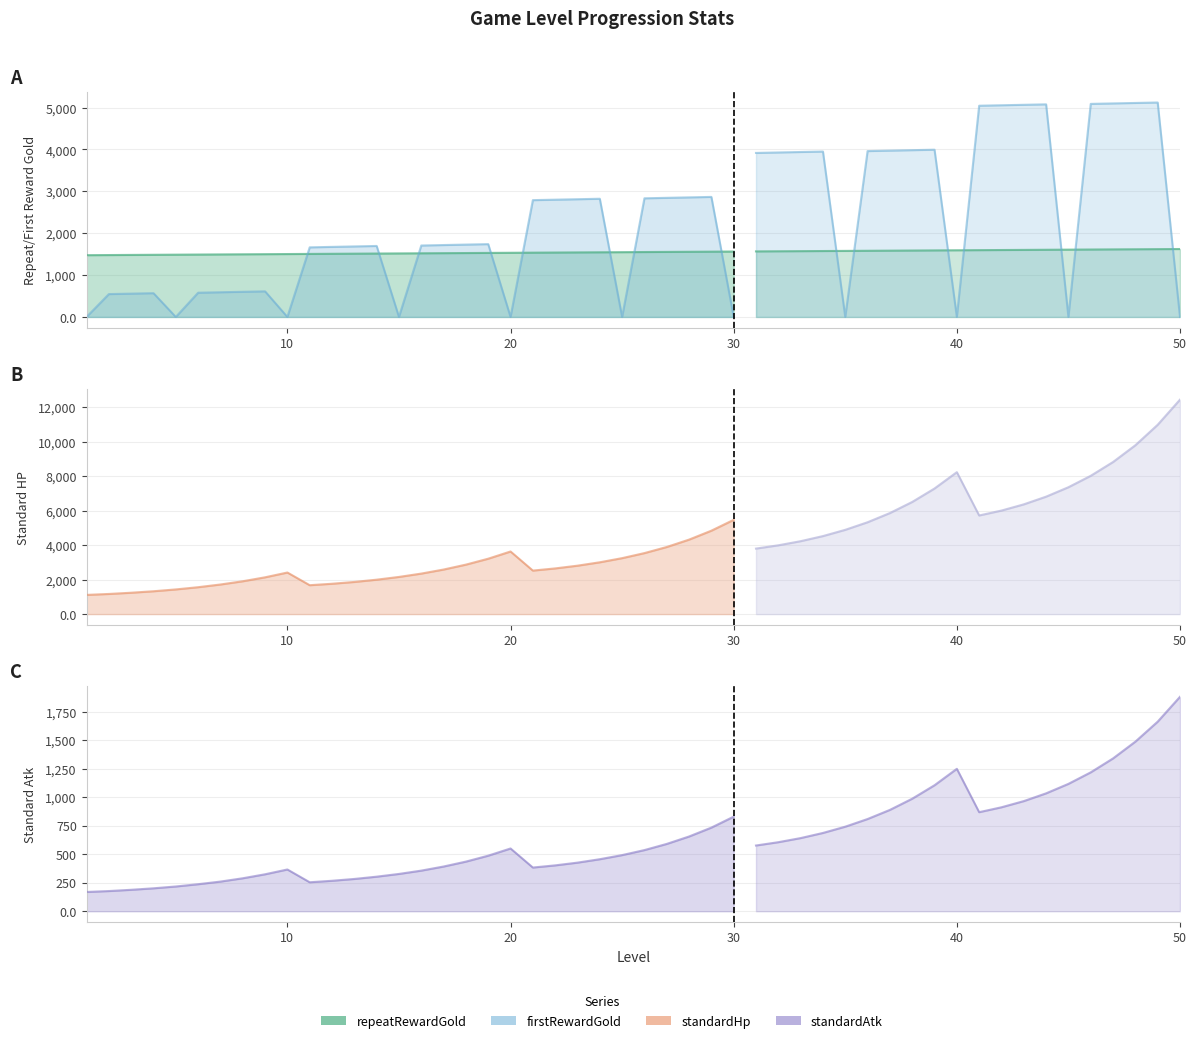

Is it true that firstRewardGold equals 373 at 10?

False